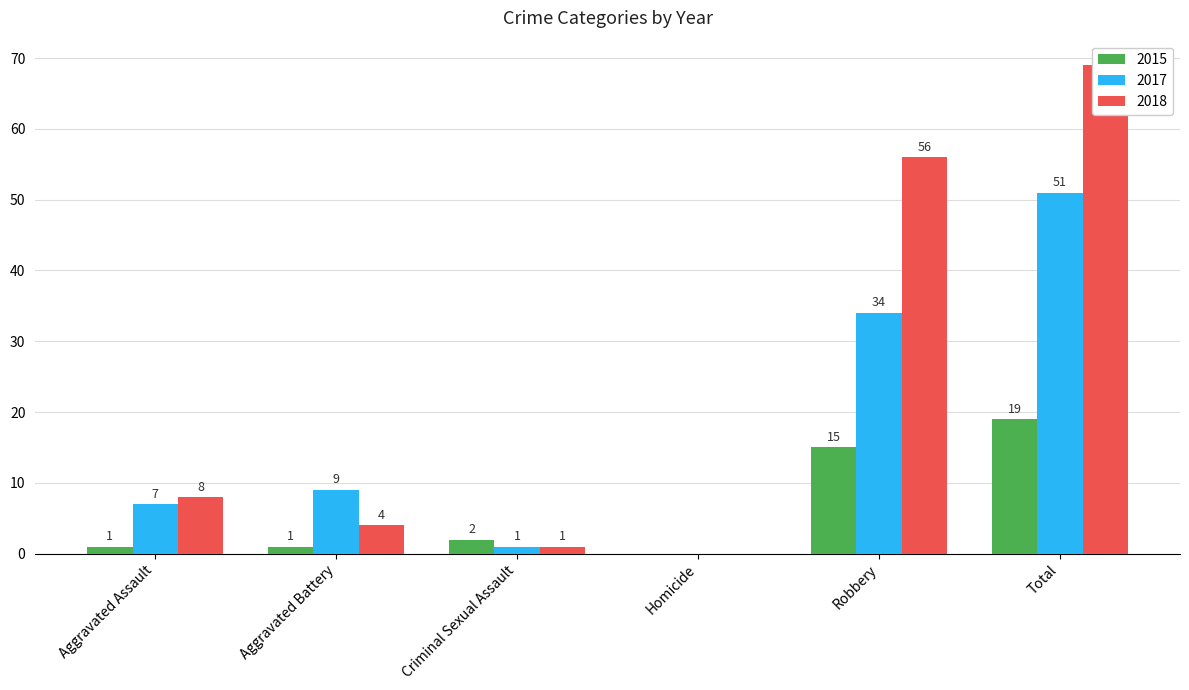

Rank the series by their maximum value, from lowest to highest.

2015, 2017, 2018